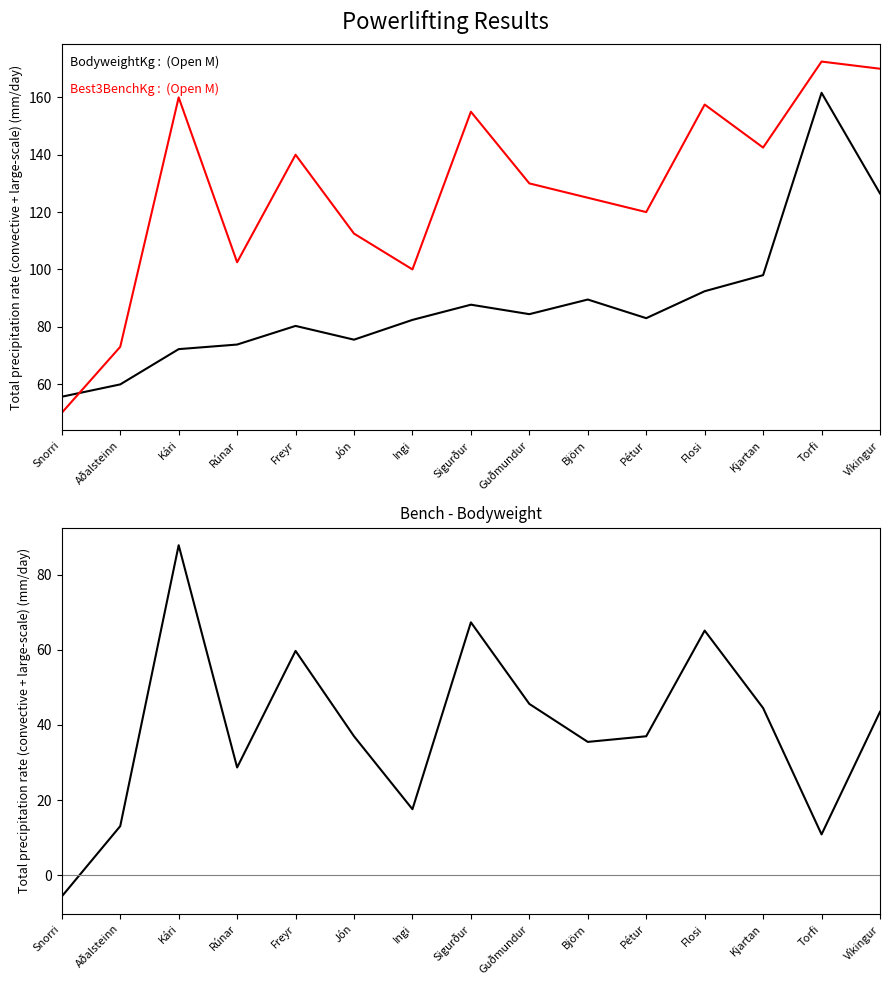

What is the maximum value for BodyweightKg?

161.6